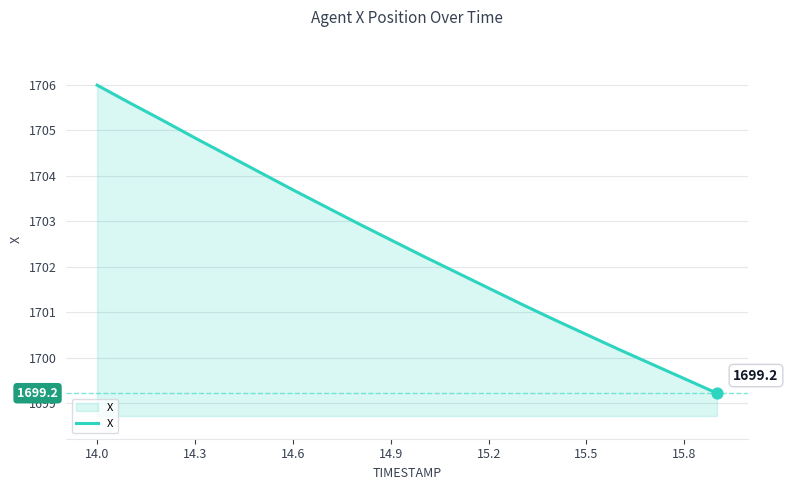

What is the greatest value displayed?

1706.0